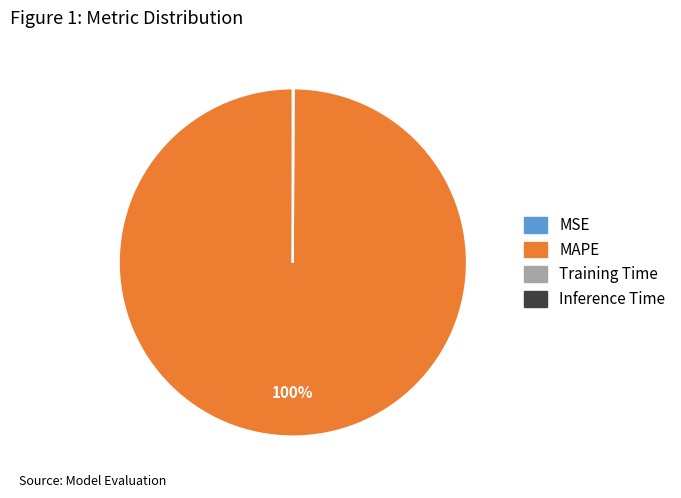

What percentage is the MAPE slice, to the nearest percent?

100%